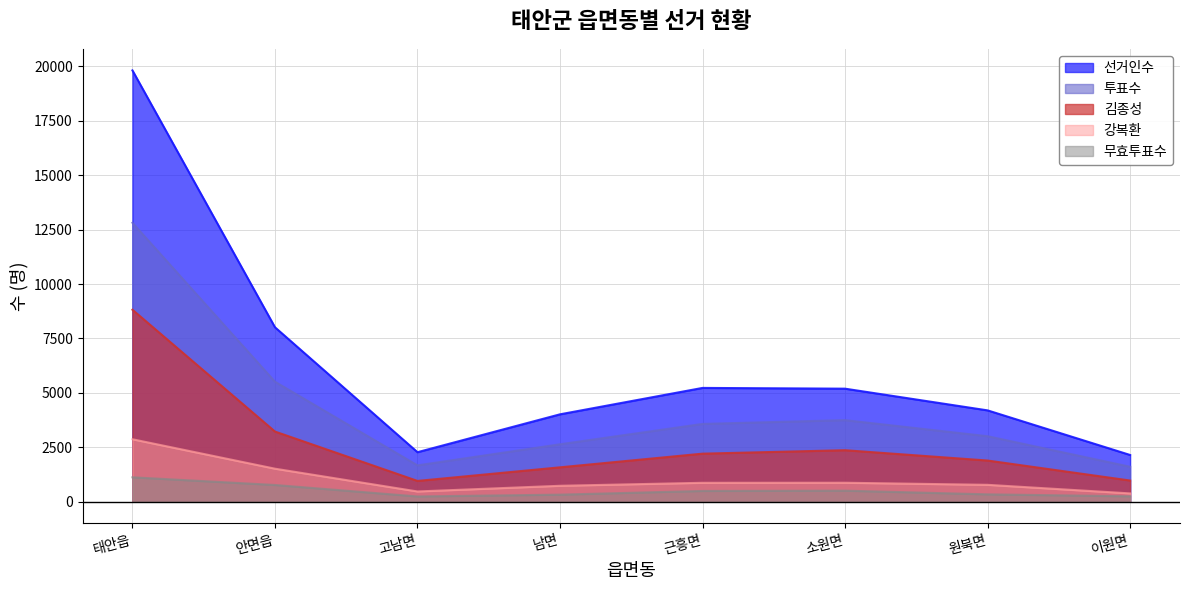

Which series has the widest spread of values?

선거인수